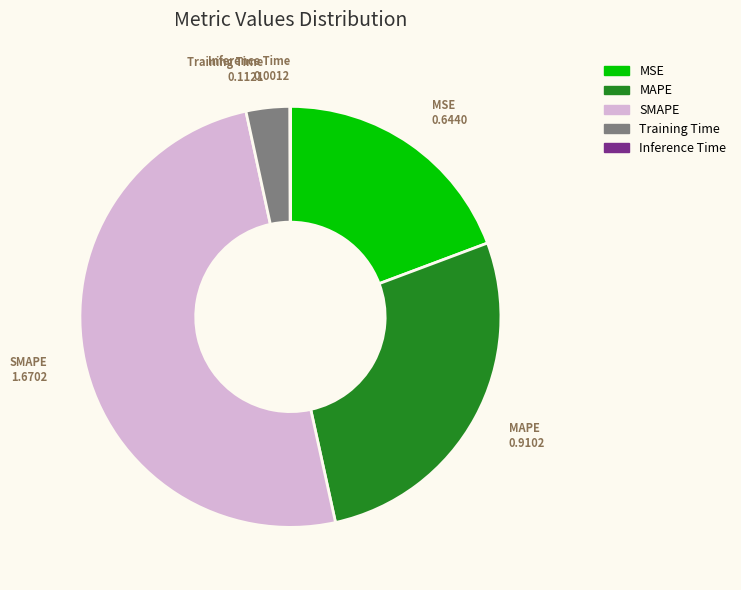

What is the largest slice in the pie chart?

SMAPE